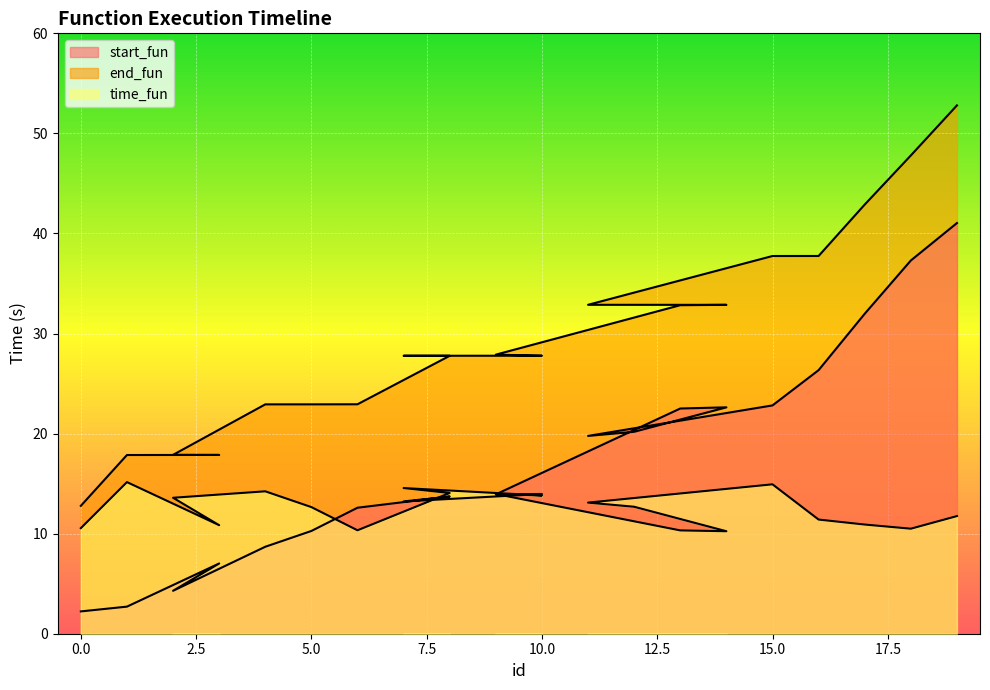

What is the label of the 12th point from the right?

7